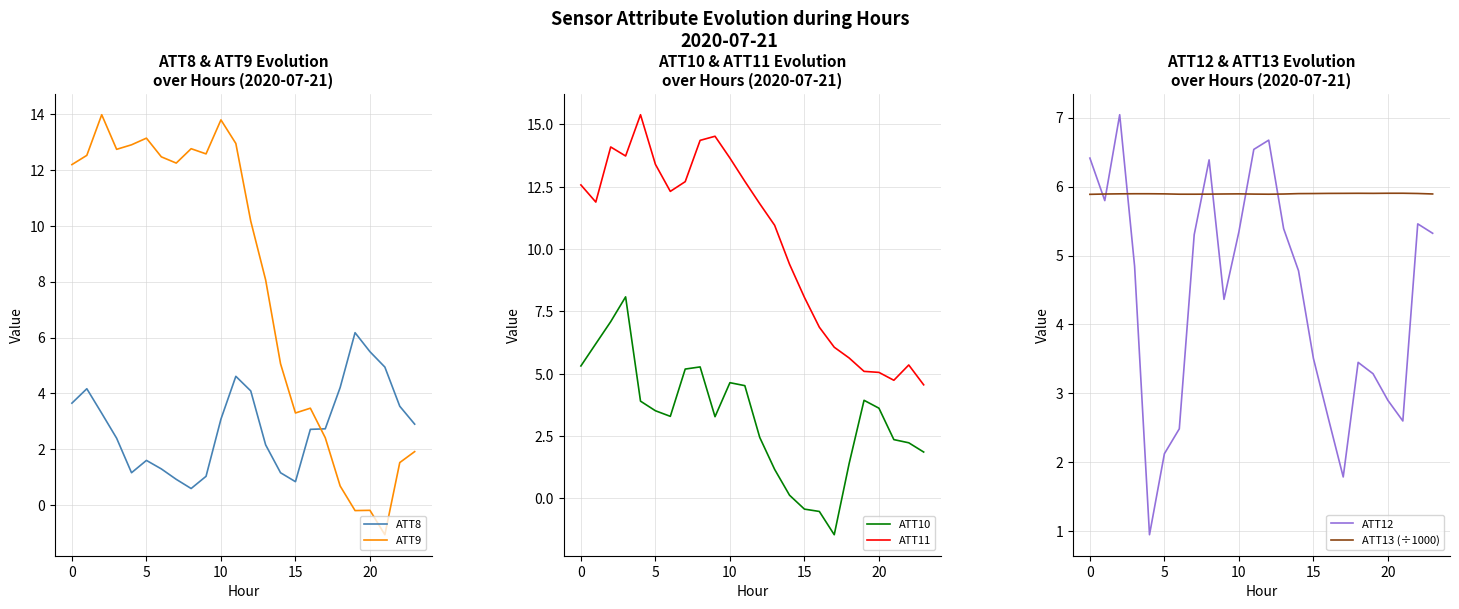

What is the difference between the second highest and second lowest values in the ATT12 series?

4.9